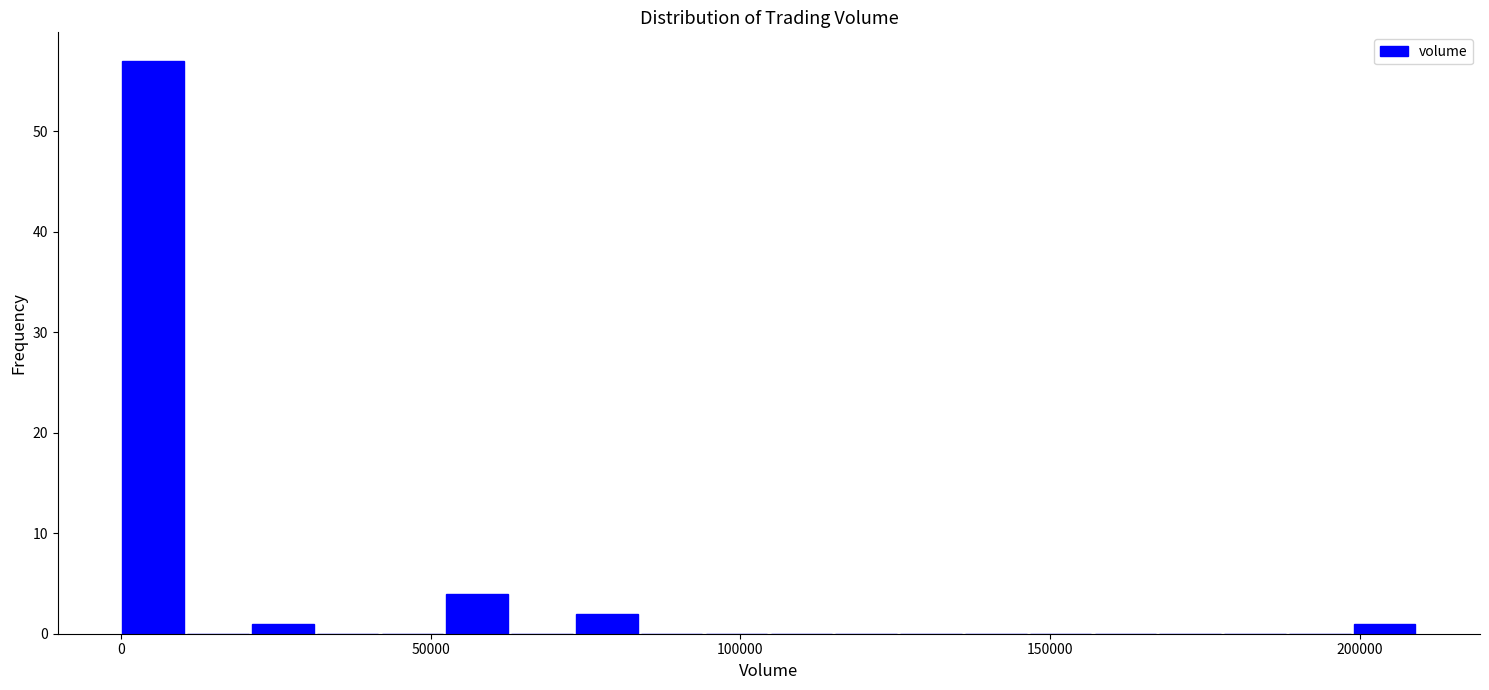

Read against the x-axis, roughly where is the centre of the tallest bar?

5000